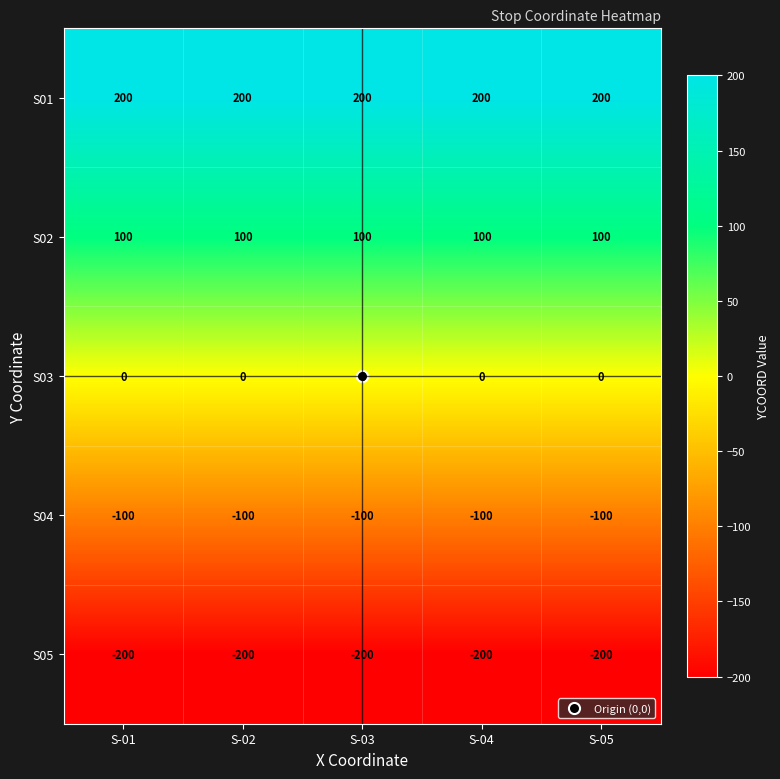

What is the sum of the S02 values at S-01 and S-03?

200